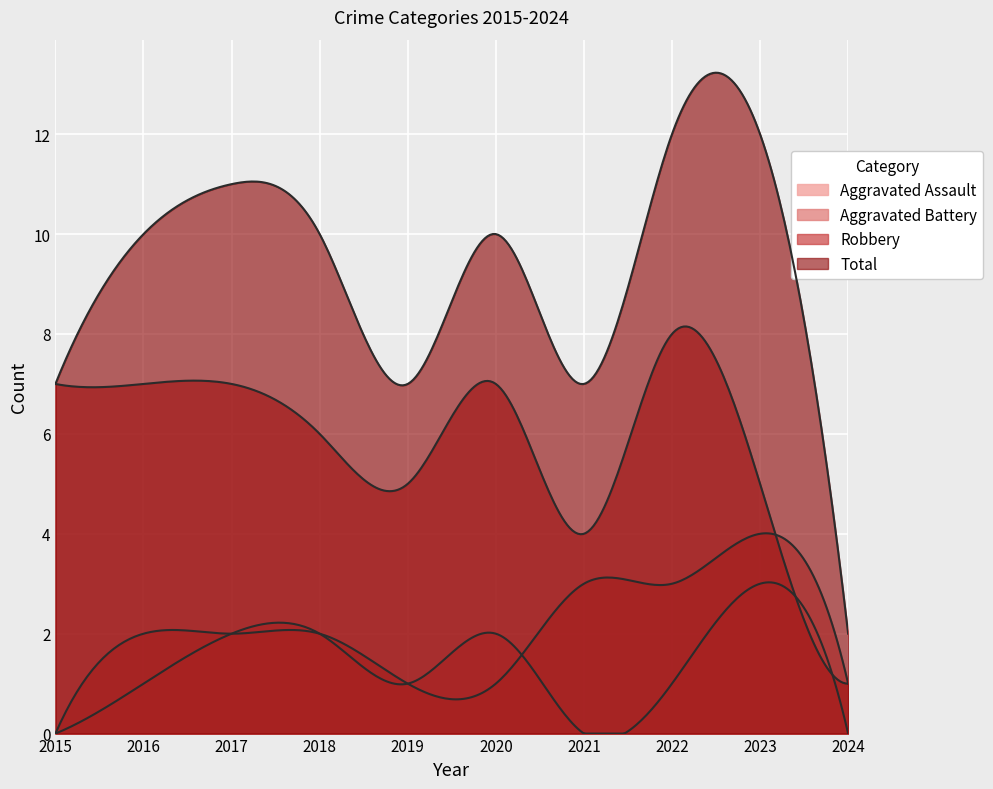

Which series has the largest total across all categories?

Total